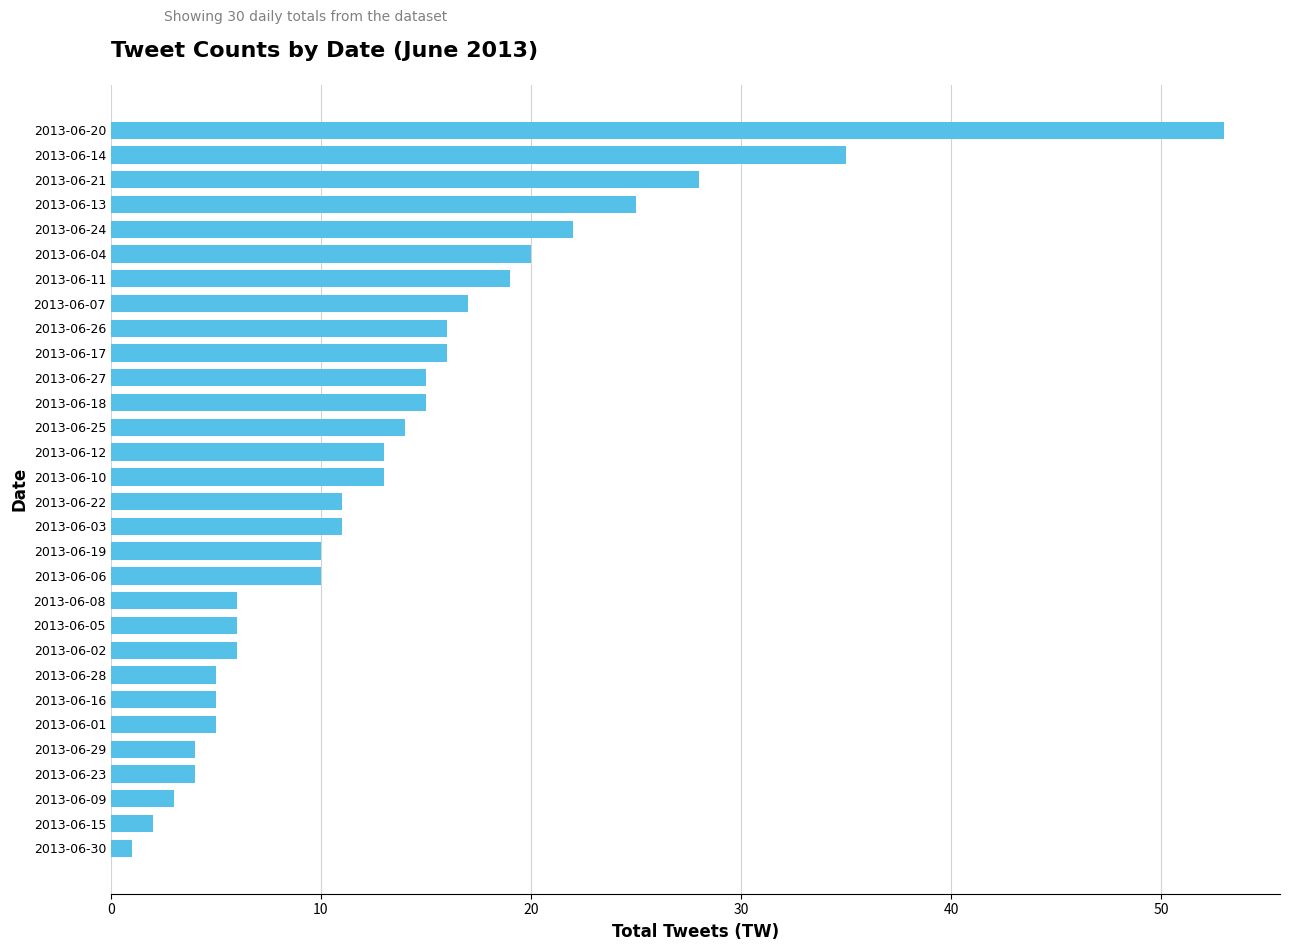

What is the sum of all values?

410